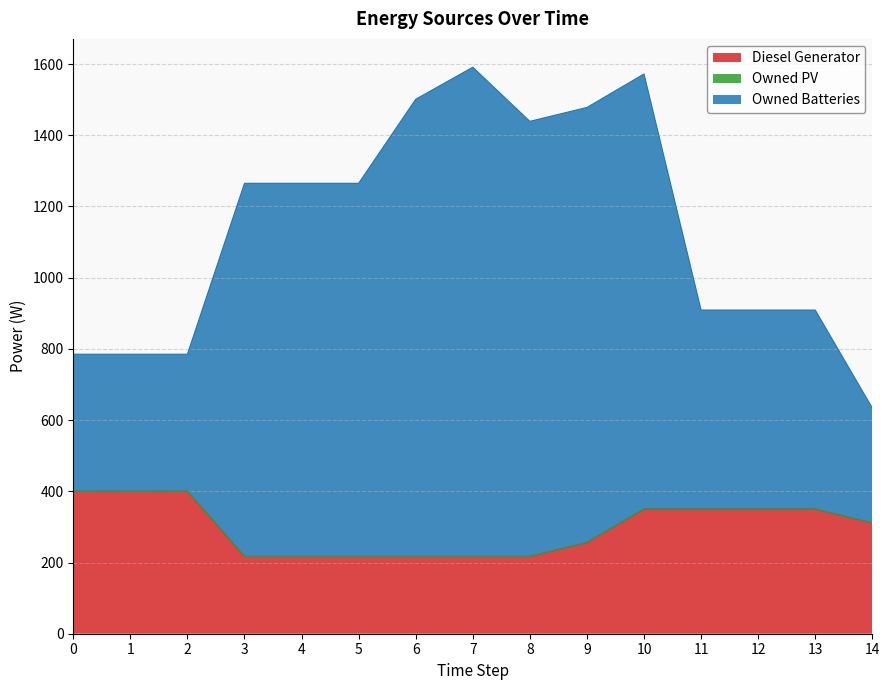

What is the lowest value of the Diesel Generator series?

217